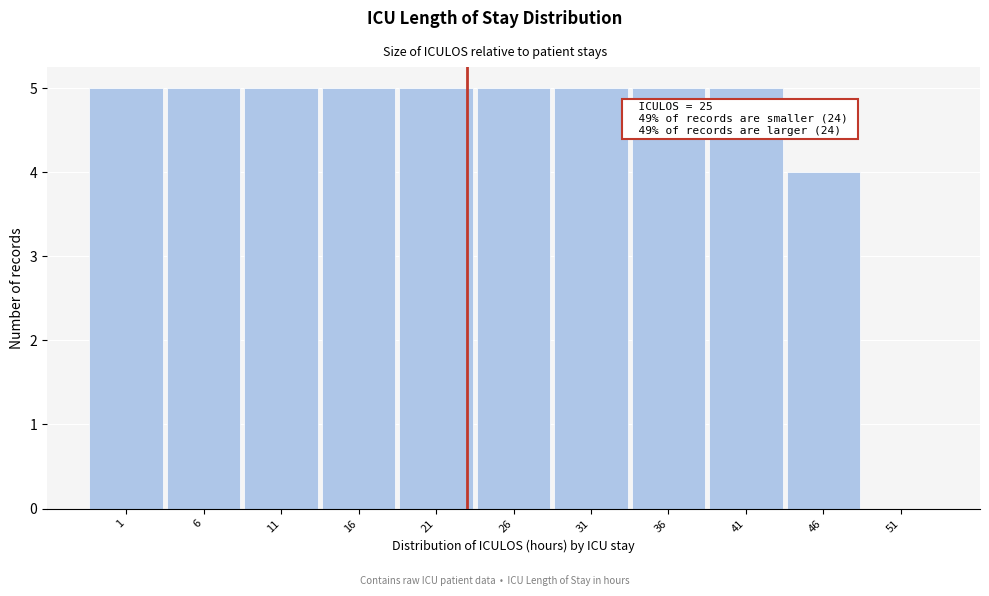

Reading left to right, list all the values displayed in this chart.

1=5	6=5	11=5	16=5	21=5	26=5	31=5	36=5	41=5	46=4	51=0